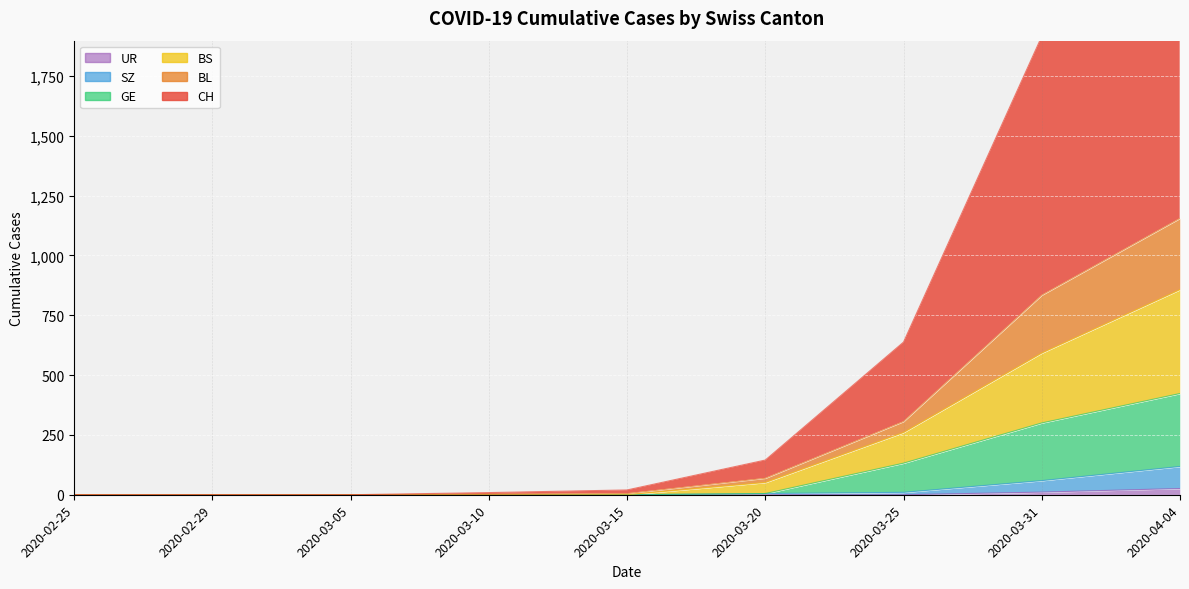

Rank the series at 2020-02-29 from highest to lowest value.

CH, BL, BS, GE, SZ, UR